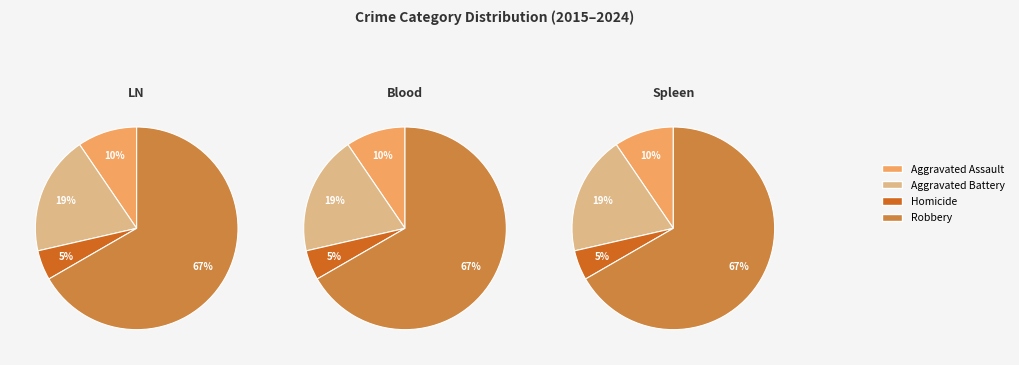

What is the majority slice?

Robbery